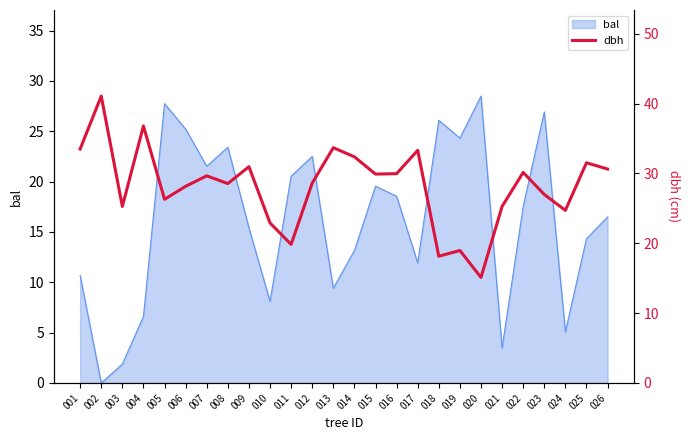

The value at 019 is 24.8. True or false?

False